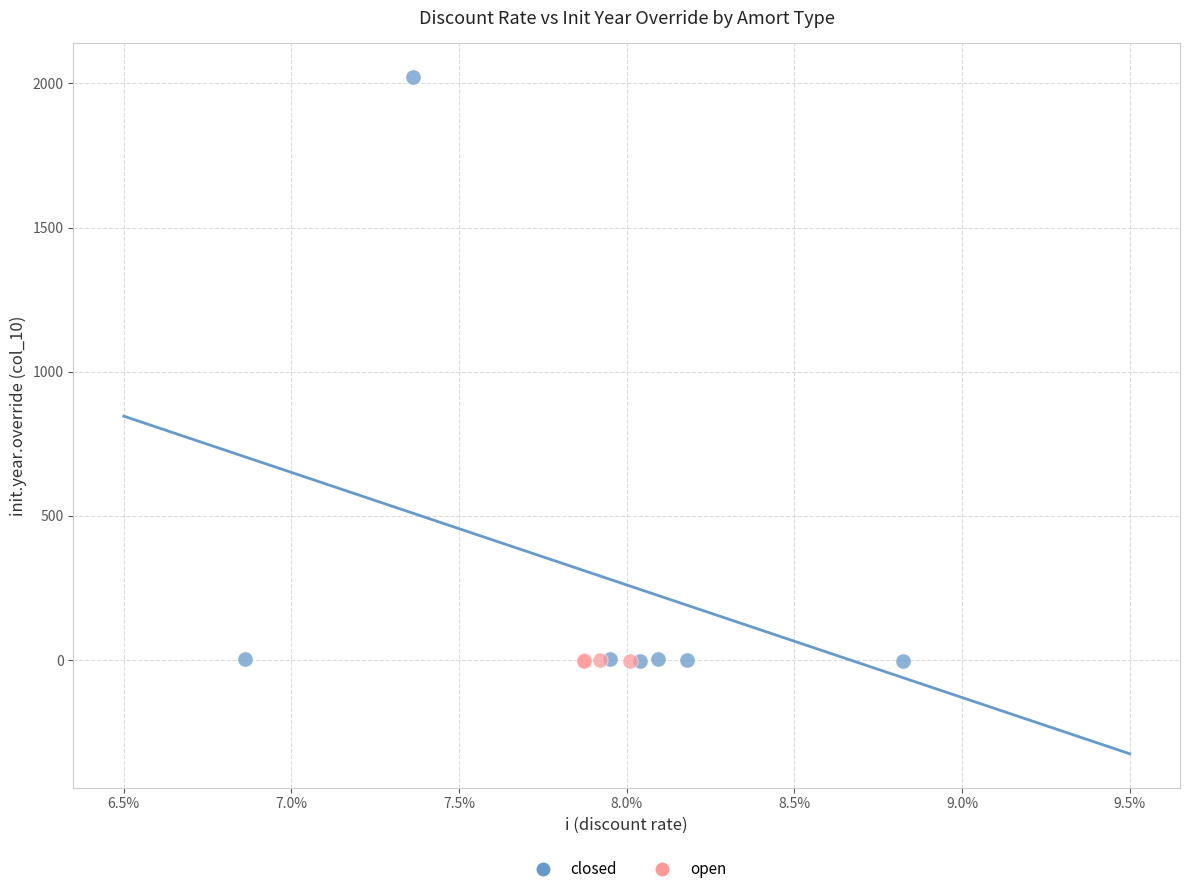

Which series reaches the maximum Y coordinate?

closed